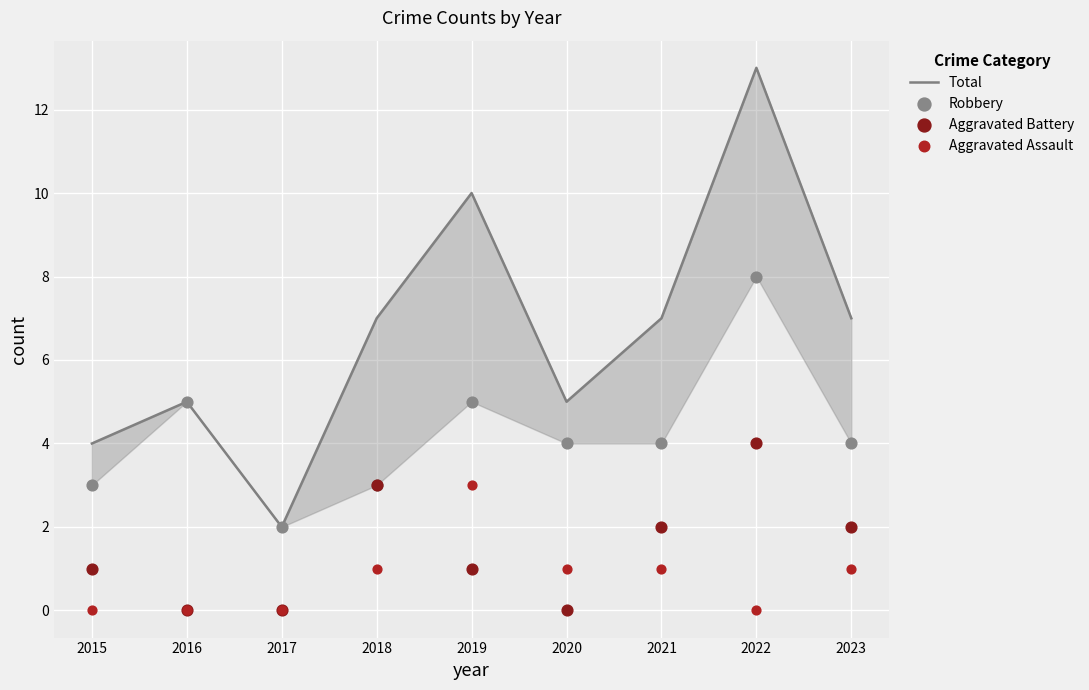

Which series has the largest Y range (max minus min)?

Total